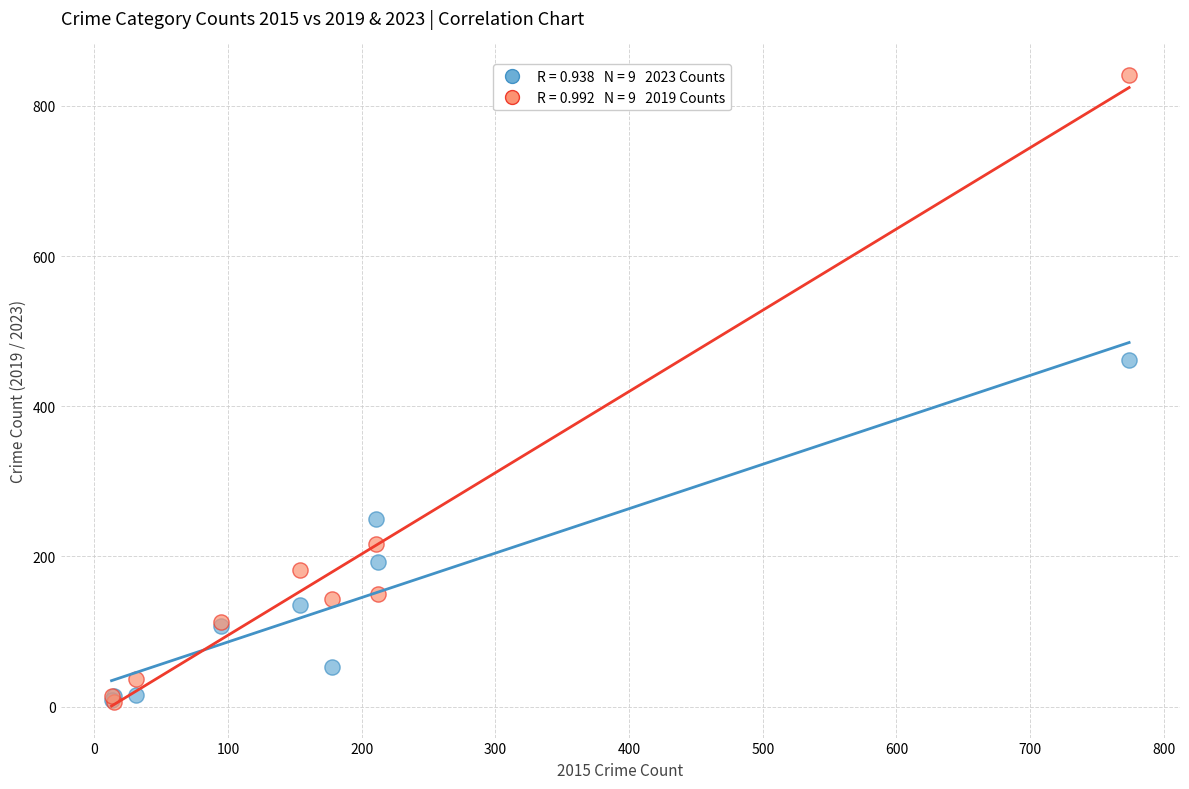

Across all series, what Y value is closest to 423?

461